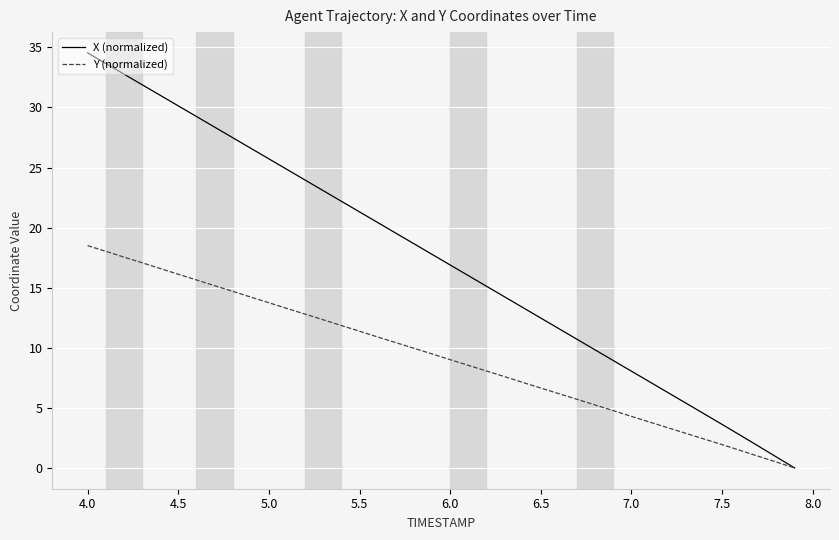

Rank the series by their average value, from lowest to highest.

Y (normalized), X (normalized)